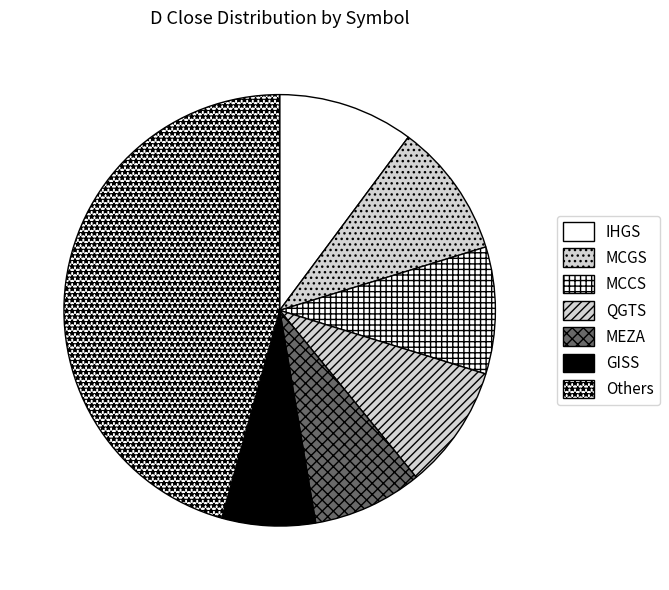

Count the number of slices in the pie.

7